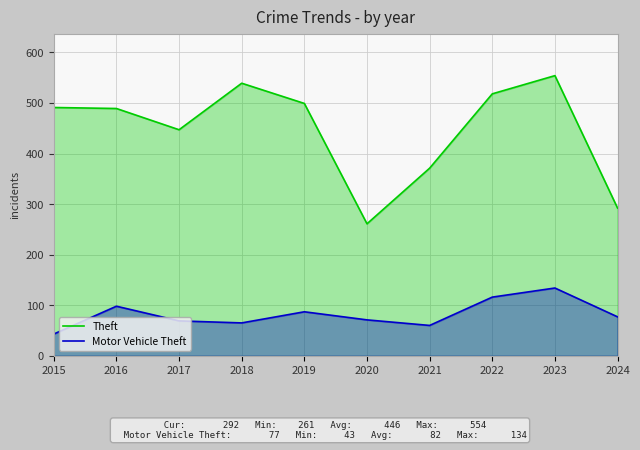

What are all the series names shown in the legend?

Theft, Motor Vehicle Theft